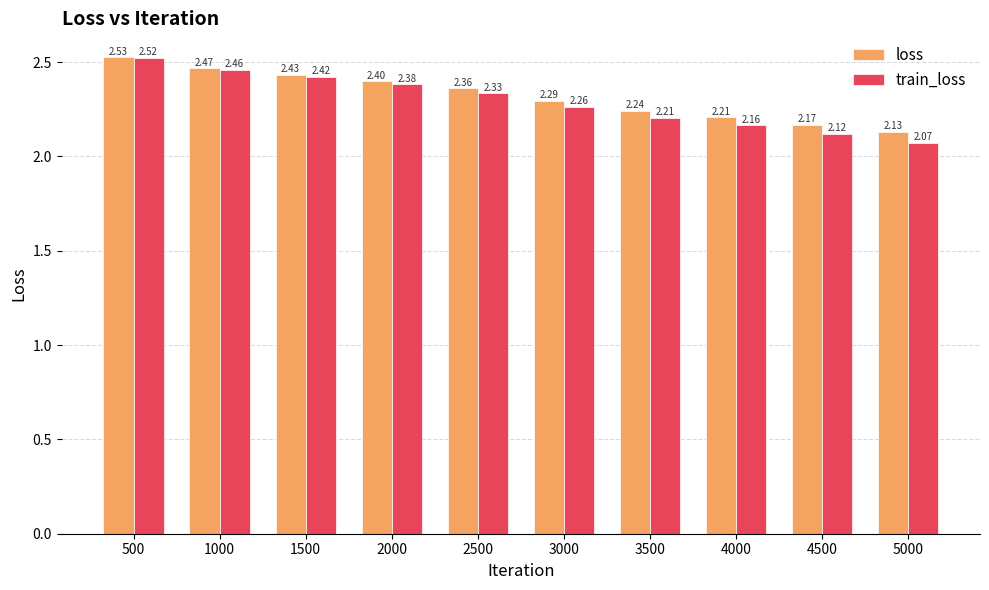

Which series changed the most between 1000 and 3000?

train_loss